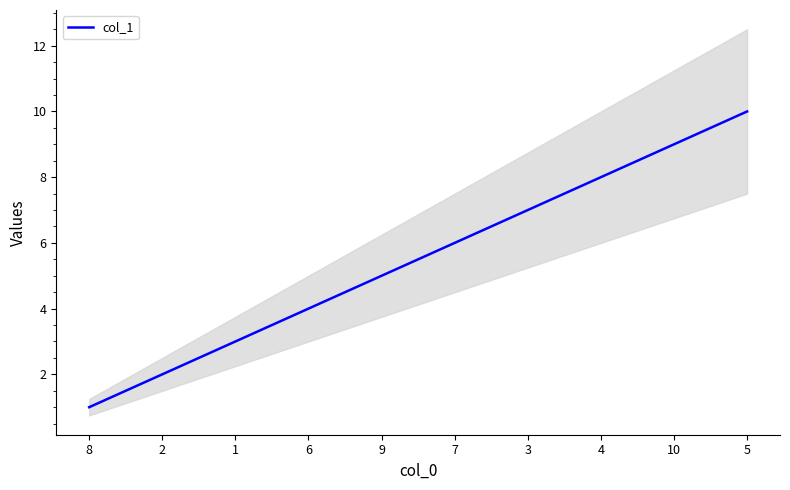

Rank the categories by value from lowest to highest.

8, 2, 1, 6, 9, 7, 3, 4, 10, 5